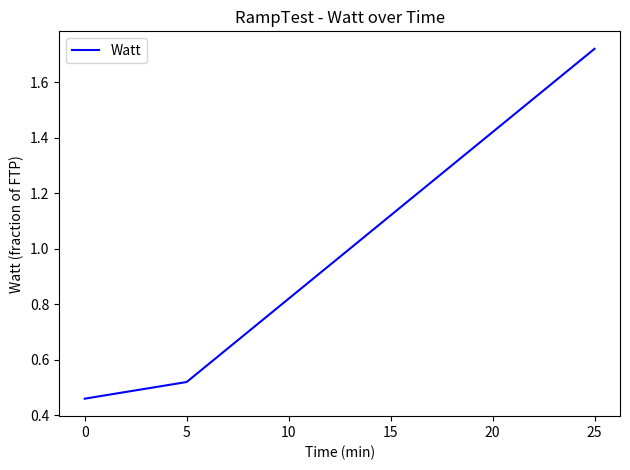

What is the difference between the maximum and minimum values?

1.3